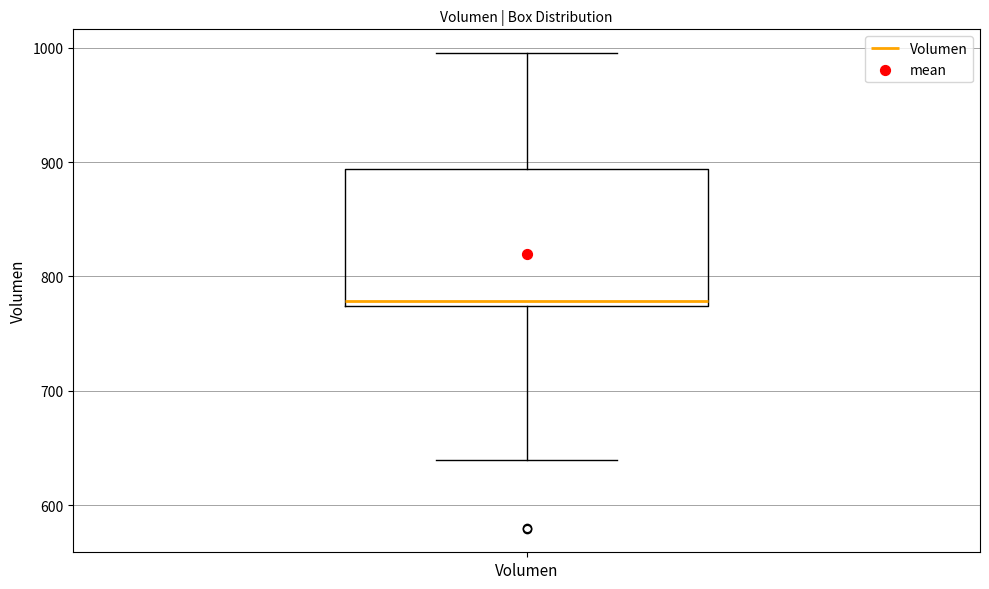

Where does the upper whisker of the box for Volumen end on the y-axis? The values are not printed on the chart, so give them approximately, as read against the axis.

1000